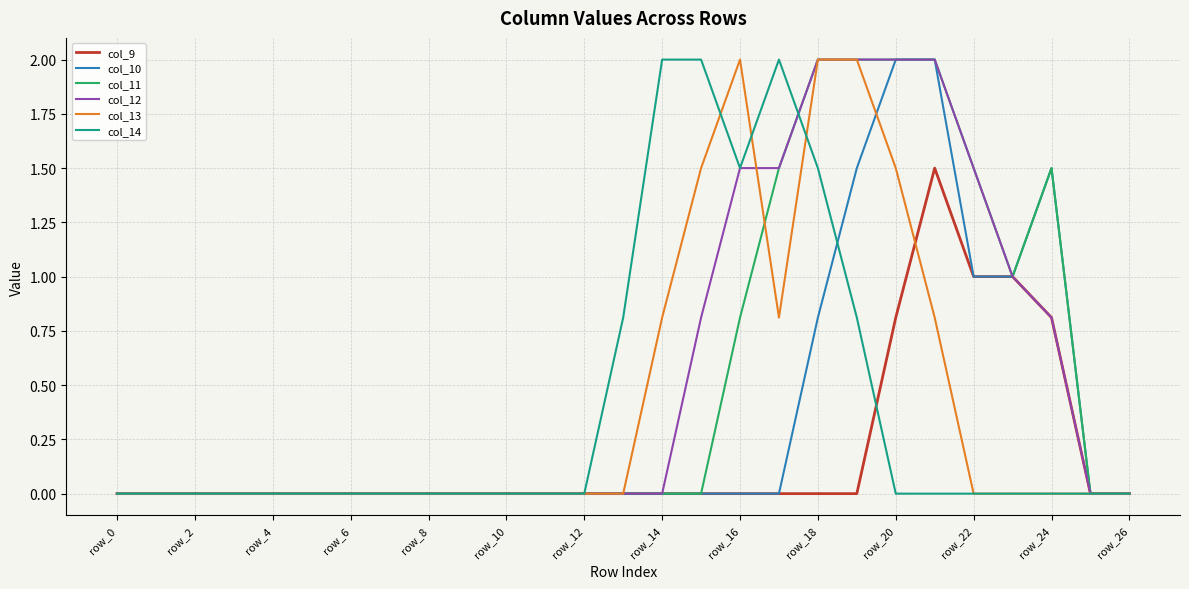

Reading right to left, transcribe all the data shown in this chart.

col_9: 0.0	0.0	0.8	1.0	1.0	1.5	0.8	0.0	0.0	0.0	0.0	0.0	0.0	0.0	0.0	0.0	0.0	0.0	0.0	0.0	0.0	0.0	0.0	0.0	0.0	0.0	0.0
col_10: 0.0	0.0	1.5	1.0	1.0	2.0	2.0	1.5	0.8	0.0	0.0	0.0	0.0	0.0	0.0	0.0	0.0	0.0	0.0	0.0	0.0	0.0	0.0	0.0	0.0	0.0	0.0
col_11: 0.0	0.0	1.5	1.0	1.5	2.0	2.0	2.0	2.0	1.5	0.8	0.0	0.0	0.0	0.0	0.0	0.0	0.0	0.0	0.0	0.0	0.0	0.0	0.0	0.0	0.0	0.0
col_12: 0.0	0.0	0.8	1.0	1.5	2.0	2.0	2.0	2.0	1.5	1.5	0.8	0.0	0.0	0.0	0.0	0.0	0.0	0.0	0.0	0.0	0.0	0.0	0.0	0.0	0.0	0.0
col_13: 0.0	0.0	0.0	0.0	0.0	0.8	1.5	2.0	2.0	0.8	2.0	1.5	0.8	0.0	0.0	0.0	0.0	0.0	0.0	0.0	0.0	0.0	0.0	0.0	0.0	0.0	0.0
col_14: 0.0	0.0	0.0	0.0	0.0	0.0	0.0	0.8	1.5	2.0	1.5	2.0	2.0	0.8	0.0	0.0	0.0	0.0	0.0	0.0	0.0	0.0	0.0	0.0	0.0	0.0	0.0